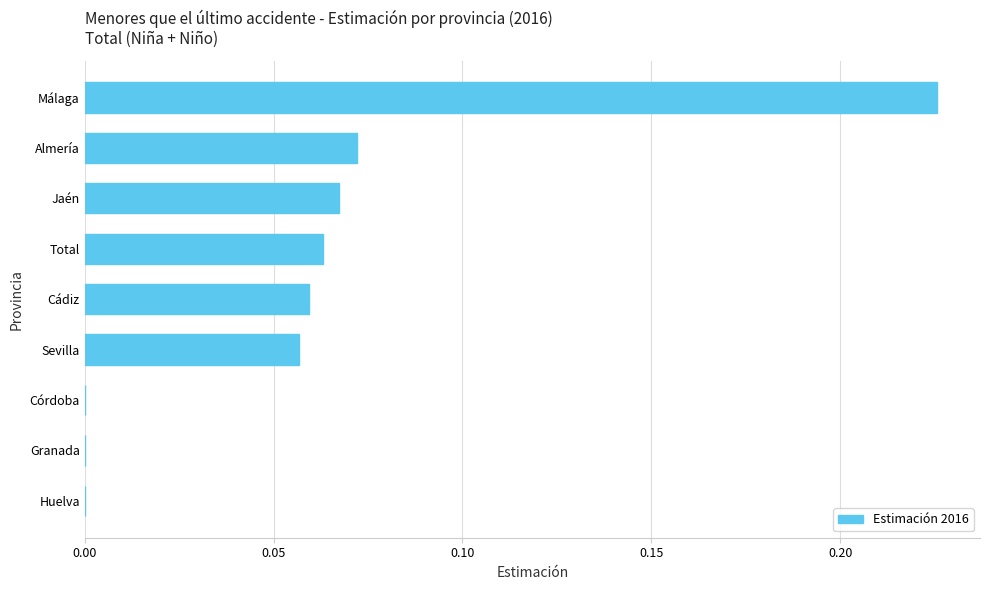

True or false: the data shows 0.1 at Granada.

False